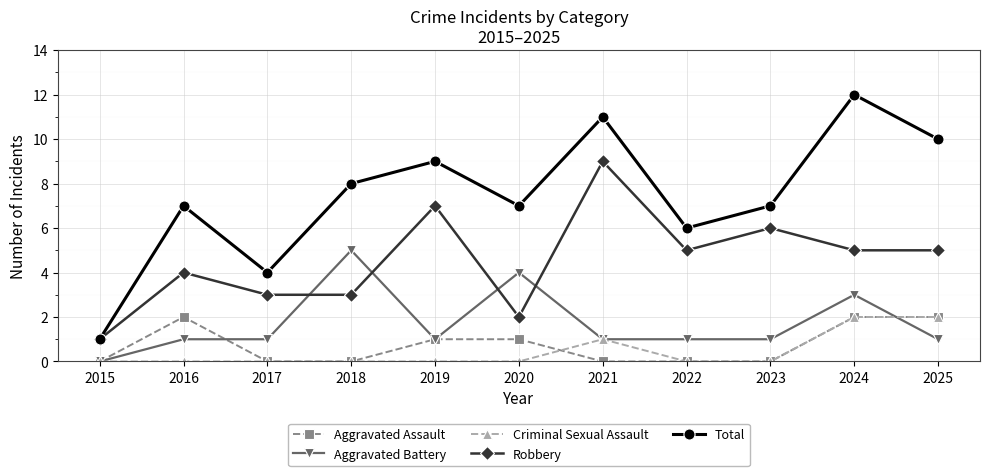

What is the total value across all series at 2024?

24